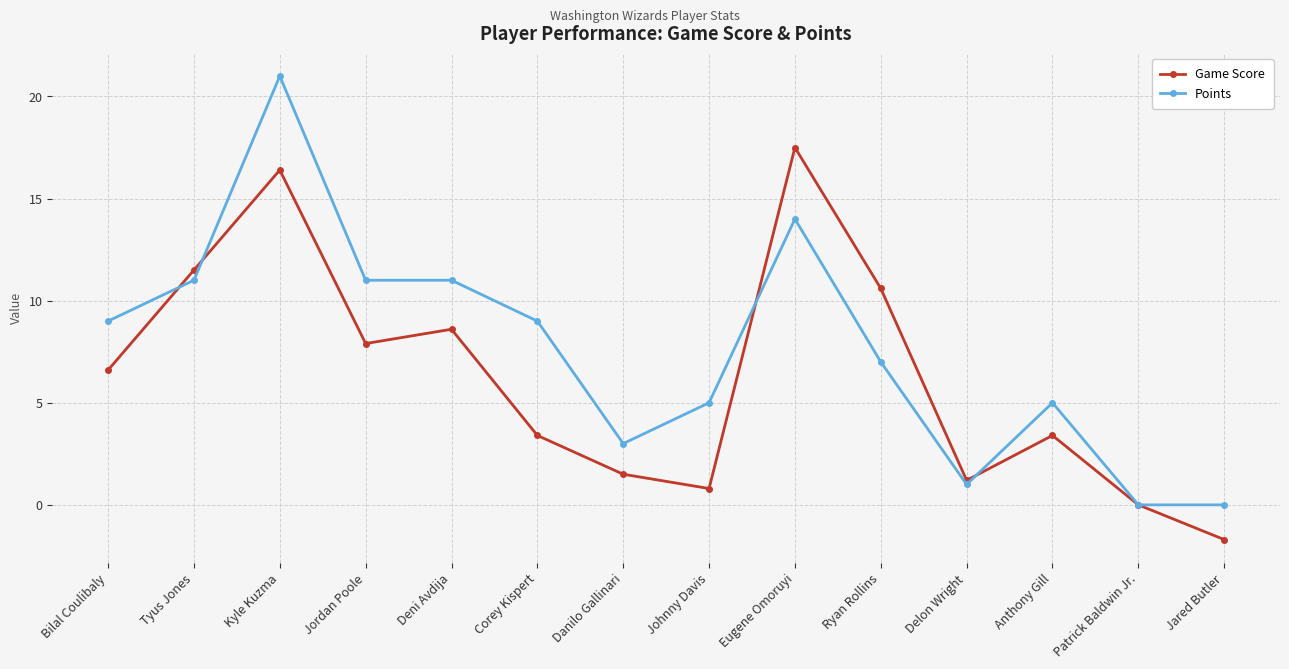

At which category is the sum across all series the highest?

Kyle Kuzma